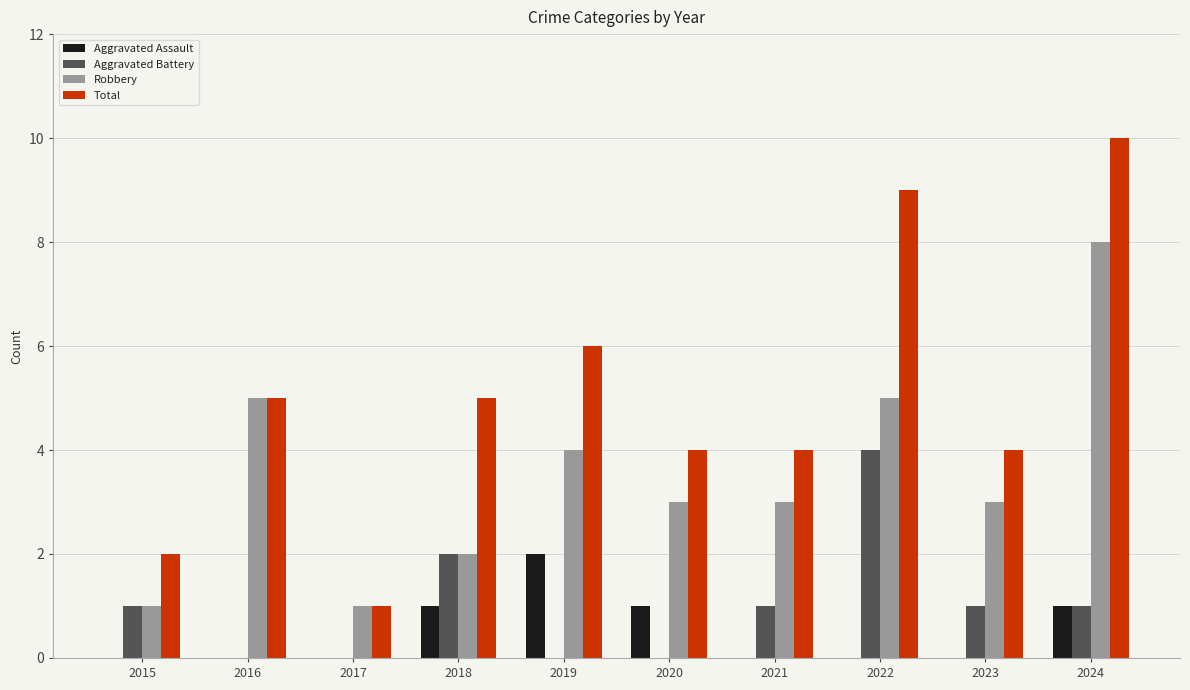

At which category is the sum across all series the highest?

2024